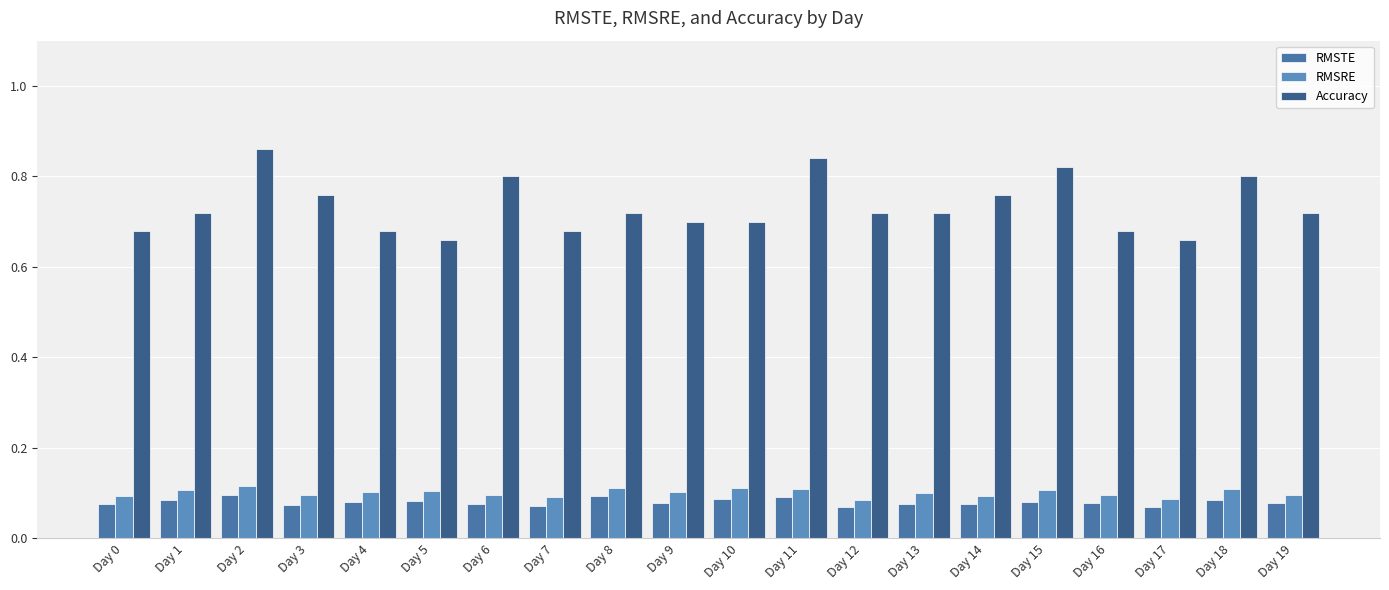

What value does the RMSTE series have at Day 15?

0.1